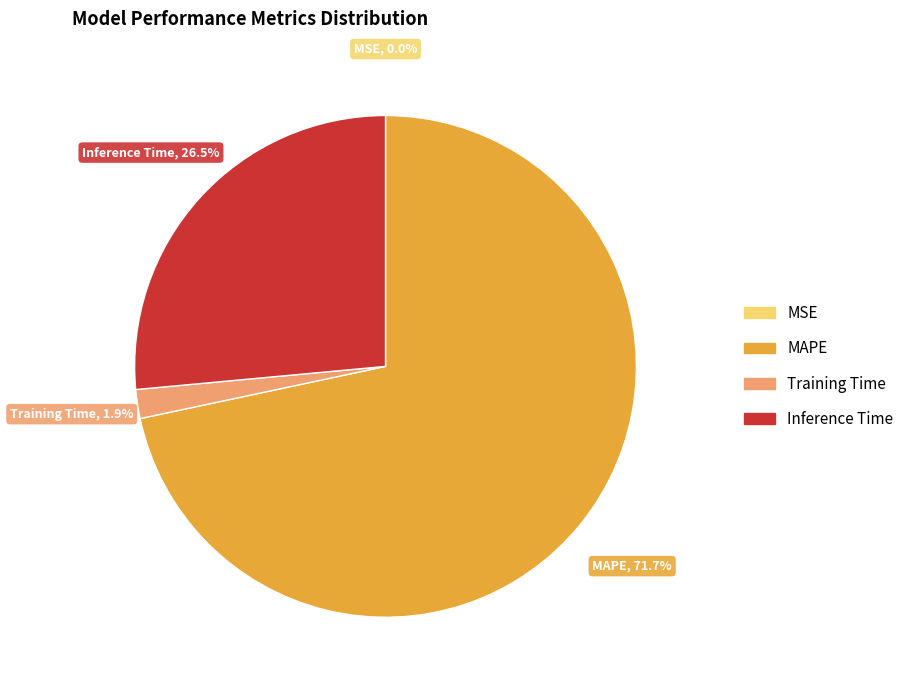

Which category has the biggest portion of the pie?

MAPE